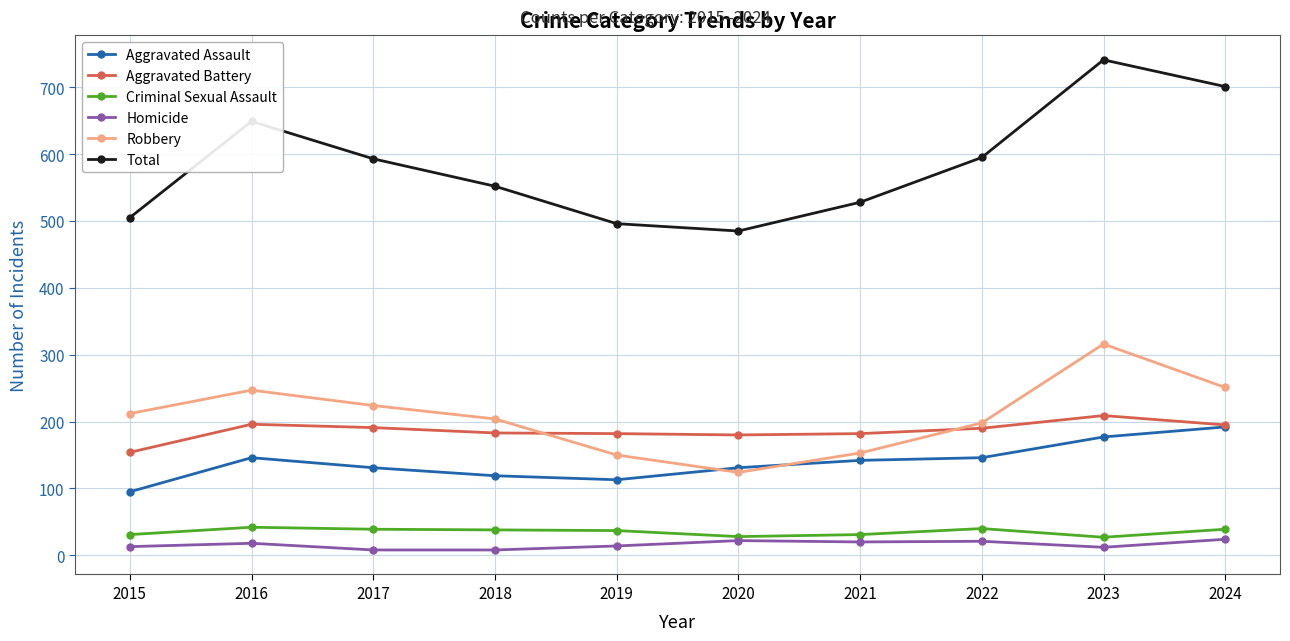

In Total, how many points are lower than both neighbors (excluding endpoints)?

1